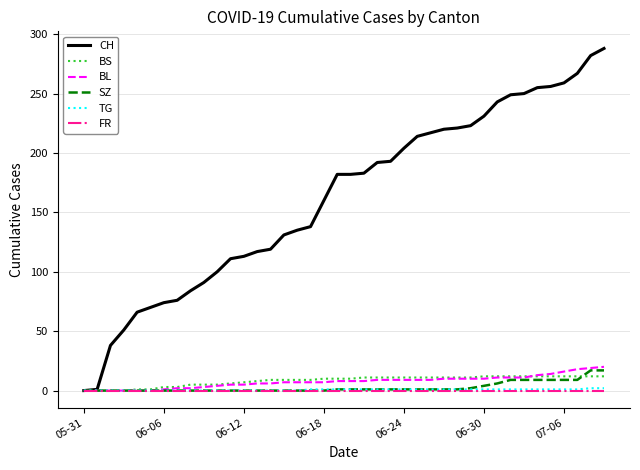

Which series has the largest total across all categories?

CH